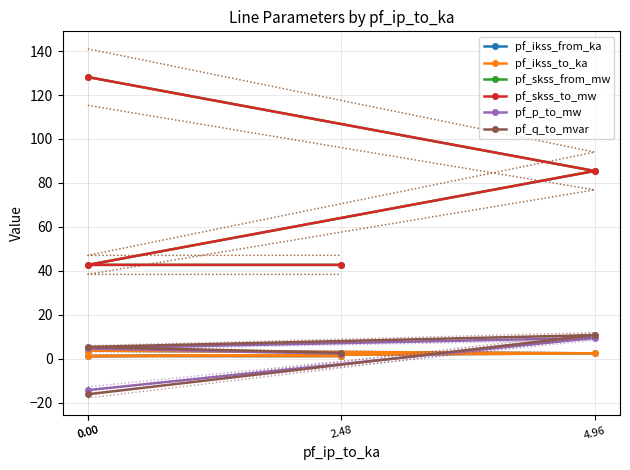

How many interior local valleys does the pf_ikss_to_ka series have?

1